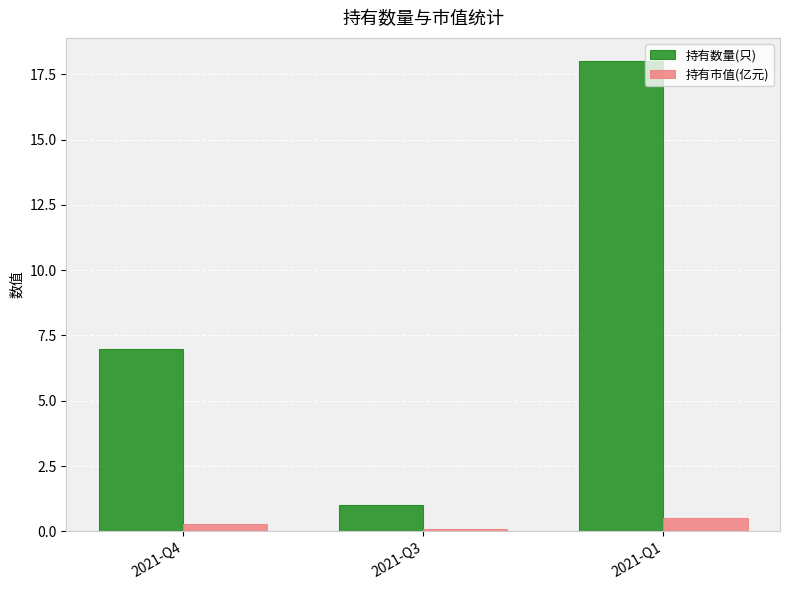

Which series has the largest range (max minus min)?

持有数量(只)